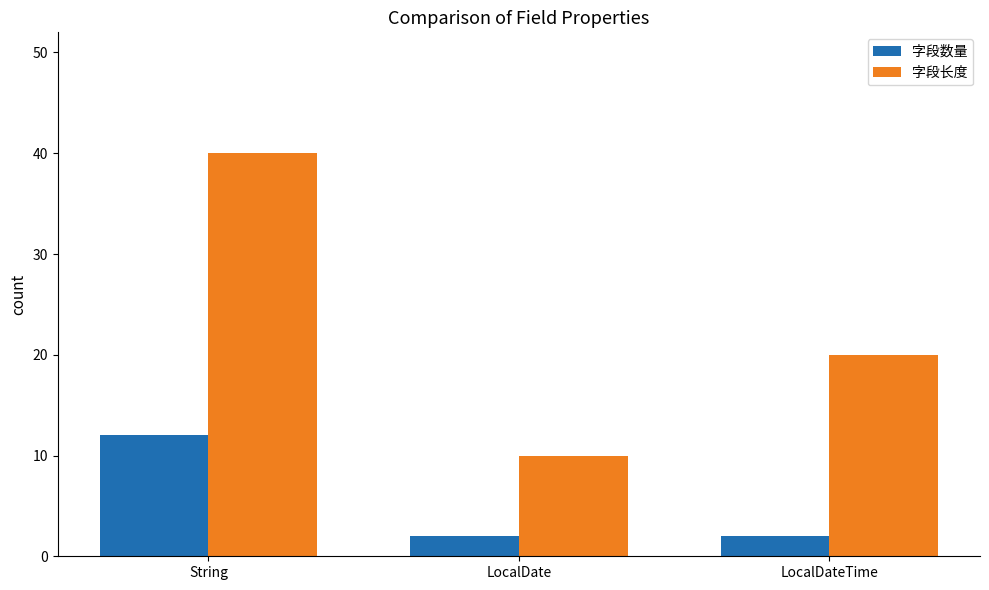

Which series has the widest spread of values?

字段长度